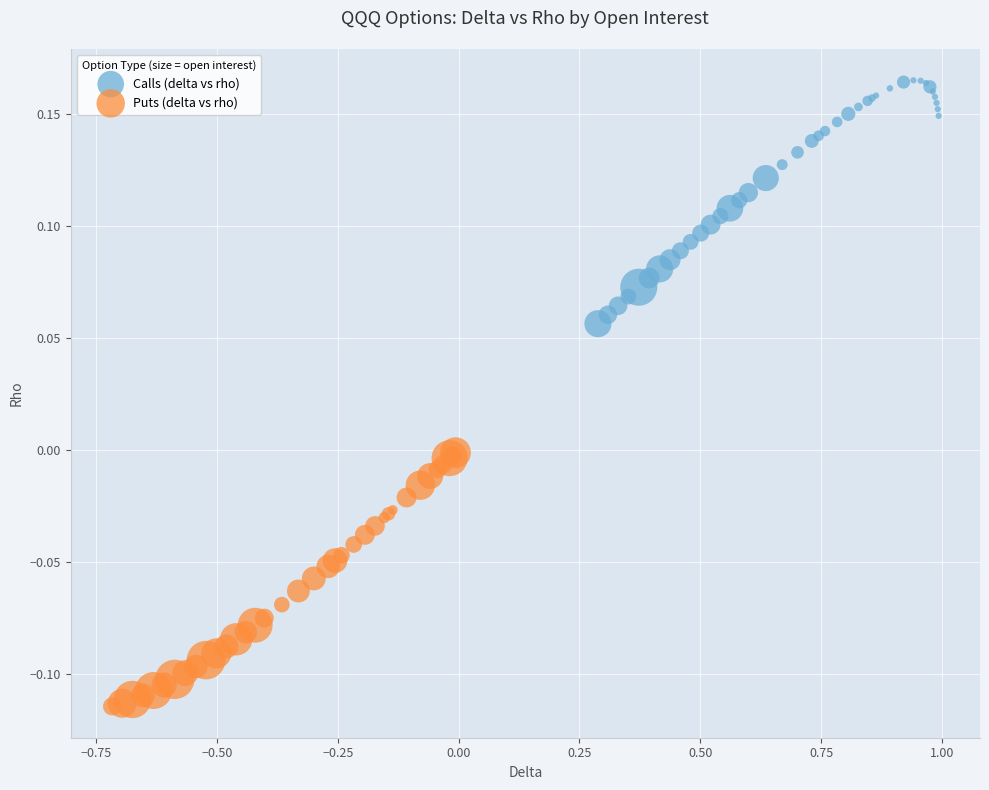

Which series contains the lowest Y value?

Puts (delta vs rho)